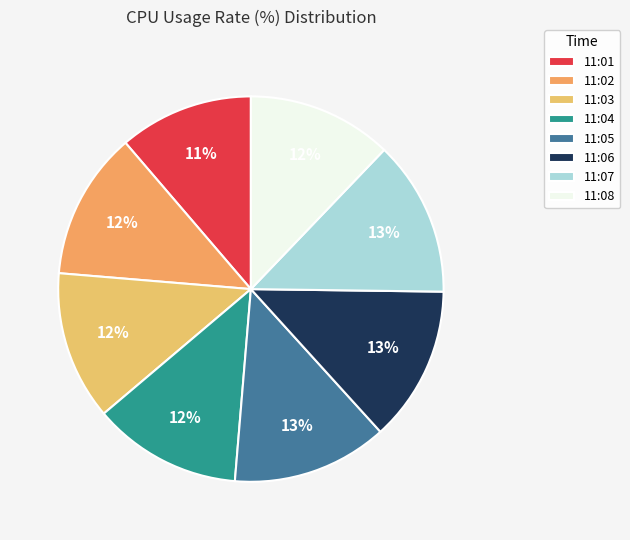

To the nearest percent, what is the average slice percentage?

12%